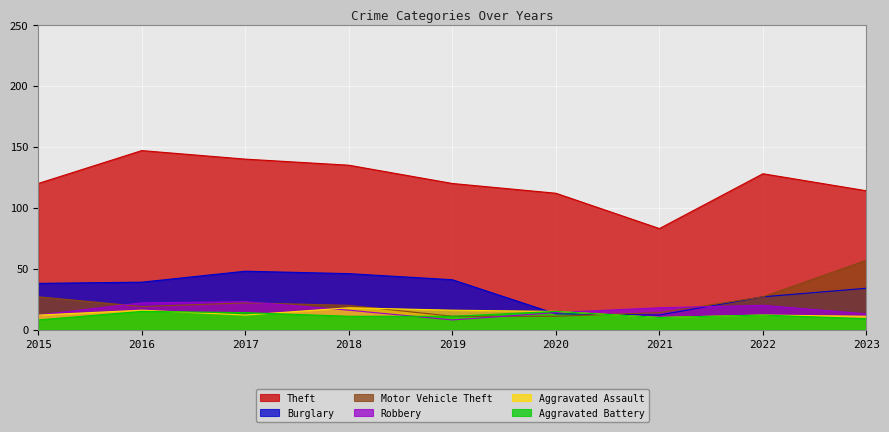

Count the number of categories in the chart.

9